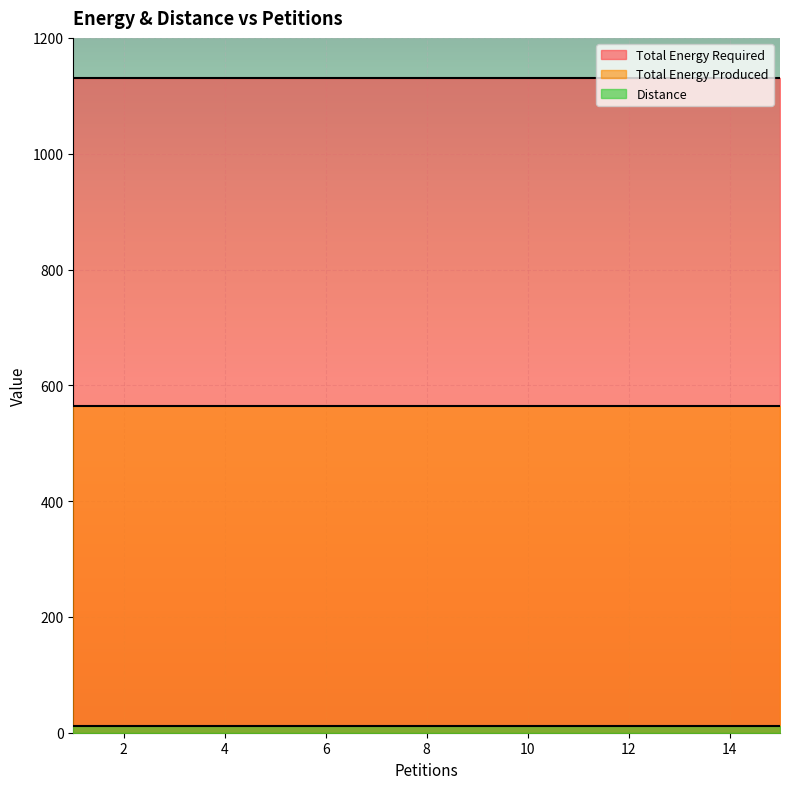

Reading left to right, transcribe all the data shown in this chart.

Distance: 1=12	2=12	3=12	4=12	5=12	6=12	7=12	8=12	9=12	10=12	11=12	12=12	13=12	14=12	15=12
Total Energy Produced: 1=565	2=565	3=565	4=565	5=565	6=565	7=565	8=565	9=565	10=565	11=565	12=565	13=565	14=565	15=565
Total Energy Required: 1=1130	2=1130	3=1130	4=1130	5=1130	6=1130	7=1130	8=1130	9=1130	10=1130	11=1130	12=1130	13=1130	14=1130	15=1130